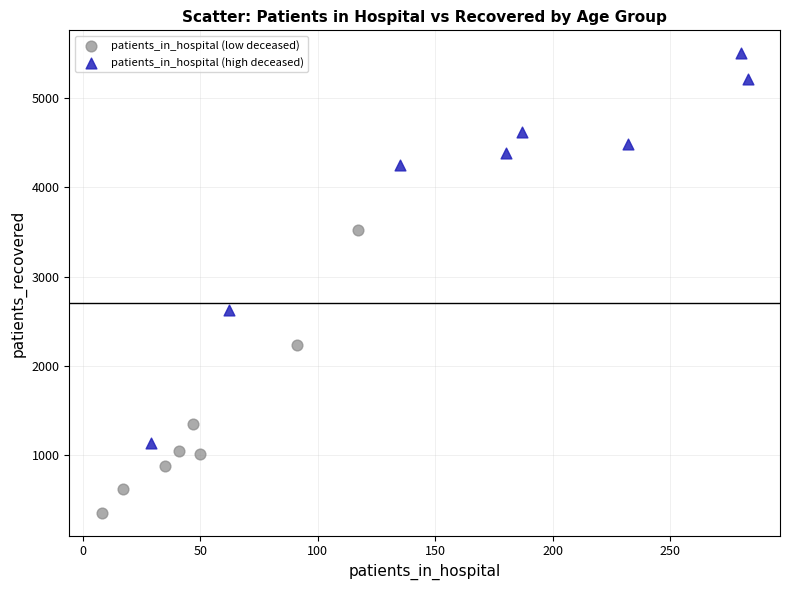

Which series has the largest Y range (max minus min)?

patients_in_hospital (high deceased)